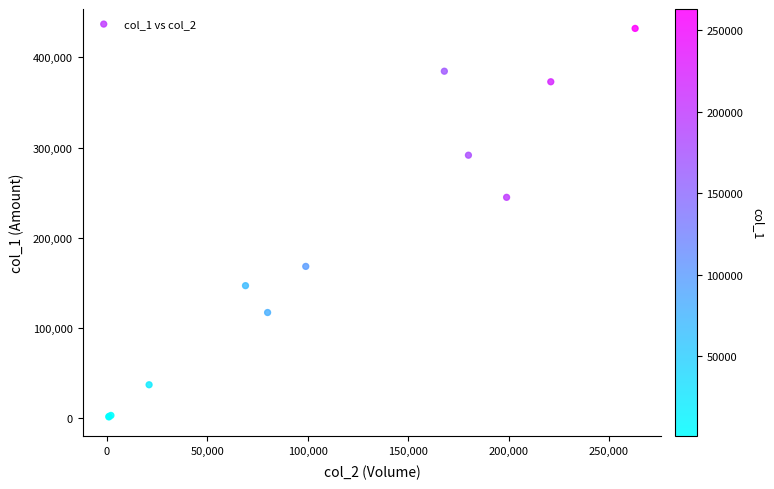

What Y value in the scatter plot is closest to 216745?

244830